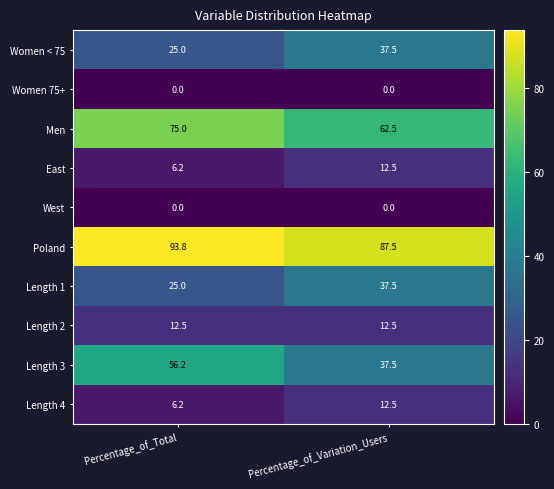

True or false: Length 1 has a value of 25.0 at Percentage_of_Total.

True